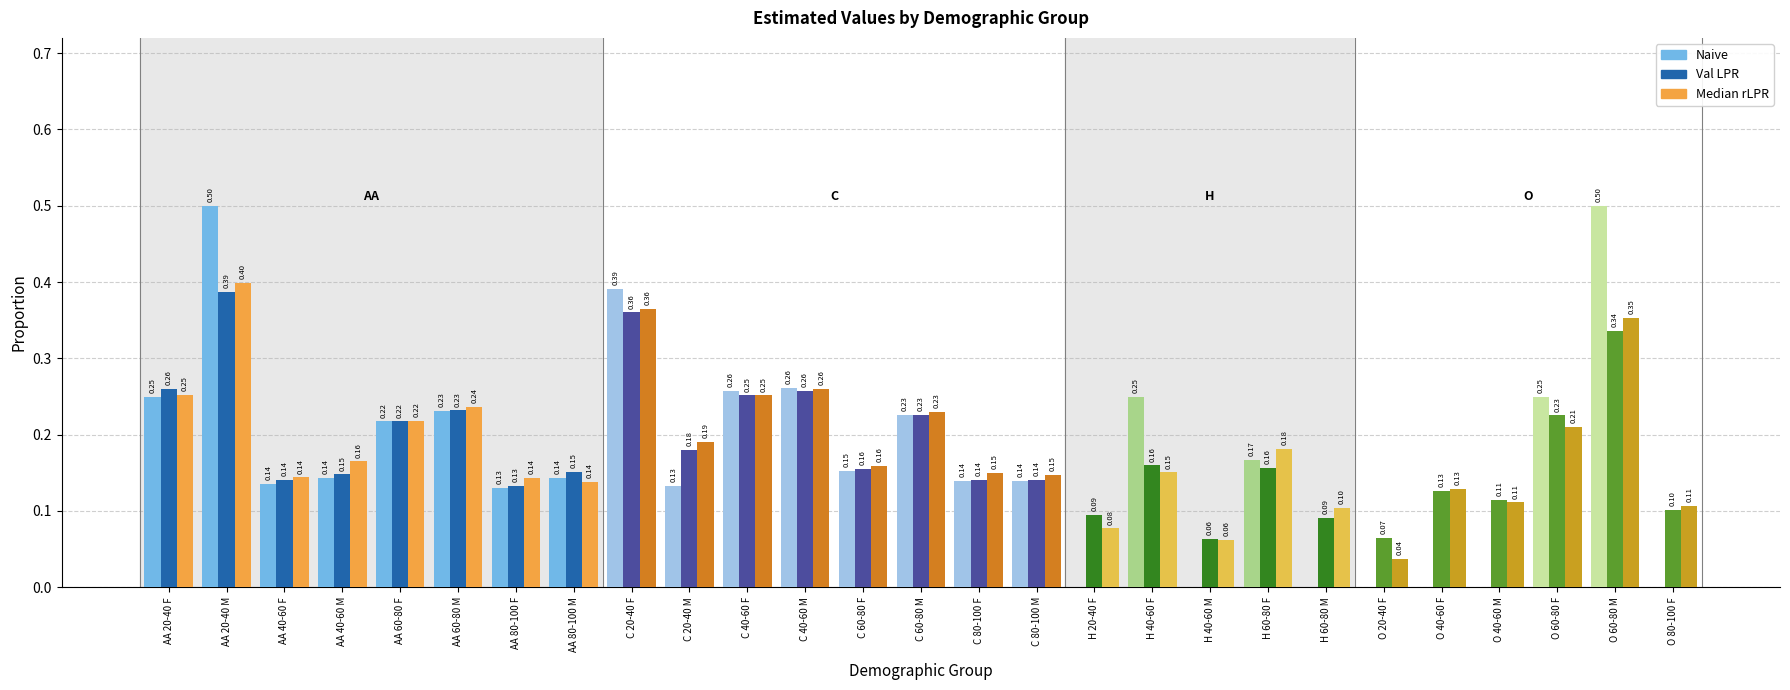

Between C 80-100 F and O 20-40 F, which series saw the biggest shift?

Naive